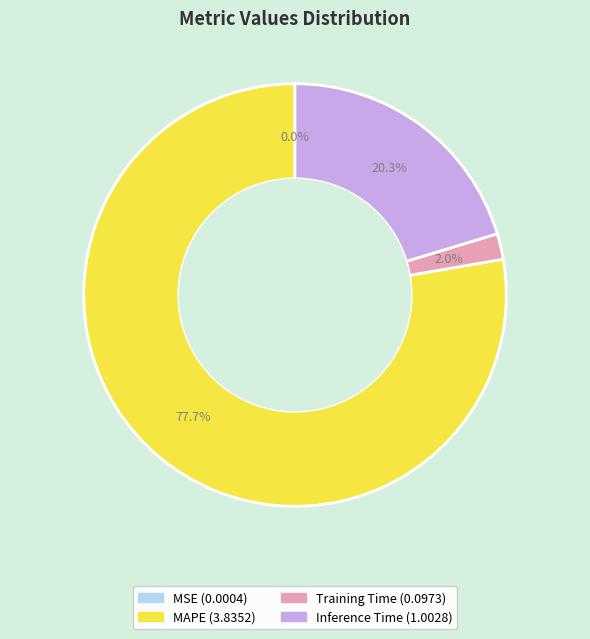

Combined, do Inference Time and MAPE account for over 50%?

Yes